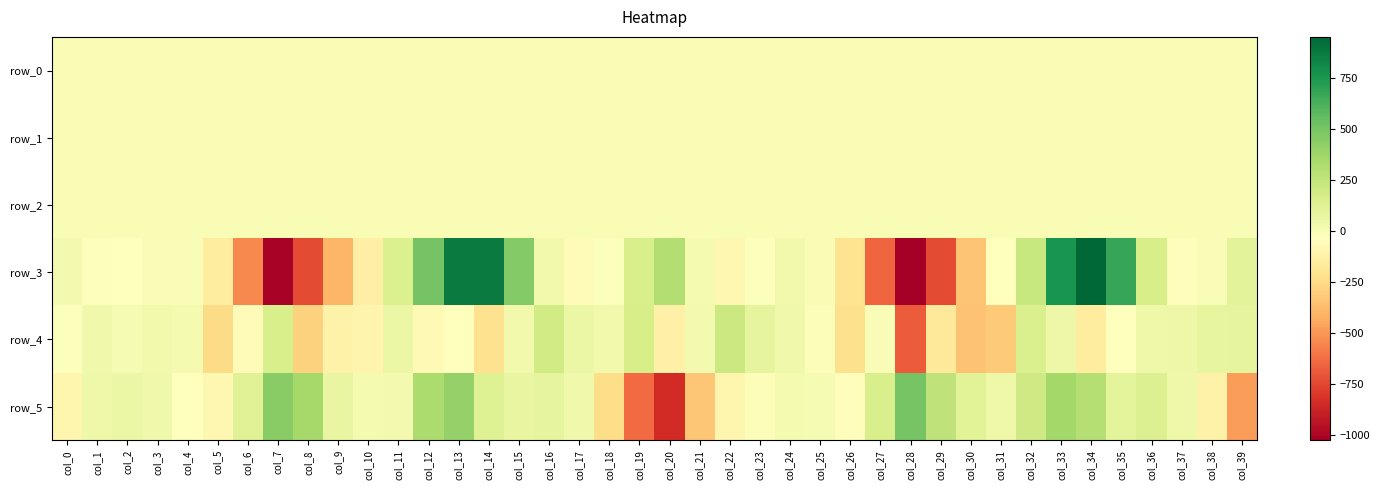

Reading left to right, list all the values displayed in this chart.

row_0: col_0=-0.3	col_1=-0.1	col_2=-0.1	col_3=-0.0	col_4=-0.0	col_5=-0.1	col_6=-0.2	col_7=-0.1	col_8=0.0	col_9=0.1	col_10=0.1	col_11=-0.1	col_12=-0.2	col_13=-0.0	col_14=0.1	col_15=0.0	col_16=-0.0	col_17=0.1	col_18=0.3	col_19=0.2	col_20=-0.1	col_21=-0.4	col_22=-0.2	col_23=-0.2	col_24=-0.1	col_25=-0.1	col_26=-0.2	col_27=-0.3	col_28=-0.1	col_29=0.3	col_30=0.1	col_31=0.1	col_32=-0.0	col_33=-0.0	col_34=0.0	col_35=0.2	col_36=0.1	col_37=0.1	col_38=0.3	col_39=0.4
row_1: col_0=-0.0	col_1=-0.0	col_2=-0.0	col_3=-0.0	col_4=-0.0	col_5=0.0	col_6=-0.0	col_7=-0.4	col_8=-0.7	col_9=-0.7	col_10=-0.7	col_11=-0.7	col_12=-0.7	col_13=-0.7	col_14=-0.4	col_15=-0.1	col_16=0.1	col_17=0.0	col_18=-0.1	col_19=-0.1	col_20=-0.1	col_21=0.0	col_22=0.0	col_23=-0.0	col_24=0.0	col_25=0.0	col_26=0.0	col_27=-0.0	col_28=-0.3	col_29=-0.7	col_30=-0.8	col_31=-0.7	col_32=-0.7	col_33=-0.8	col_34=-0.6	col_35=-0.2	col_36=0.0	col_37=0.0	col_38=-0.1	col_39=-0.1
row_2: col_0=0.9	col_1=1.0	col_2=1.0	col_3=1.0	col_4=0.9	col_5=0.6	col_6=0.5	col_7=0.8	col_8=1.1	col_9=1.1	col_10=1.1	col_11=1.1	col_12=1.3	col_13=1.1	col_14=0.6	col_15=0.6	col_16=0.7	col_17=0.9	col_18=1.1	col_19=1.1	col_20=0.9	col_21=0.8	col_22=0.9	col_23=1.0	col_24=1.0	col_25=0.9	col_26=0.5	col_27=0.6	col_28=0.8	col_29=1.0	col_30=1.2	col_31=1.0	col_32=1.3	col_33=1.3	col_34=0.9	col_35=0.5	col_36=0.6	col_37=0.9	col_38=1.1	col_39=1.1
row_3: col_0=23.3	col_1=-20.9	col_2=-28.7	col_3=-4.8	col_4=-6.7	col_5=-157.2	col_6=-539.9	col_7=-1002.8	col_8=-732.2	col_9=-393.6	col_10=-128.7	col_11=148.6	col_12=509.8	col_13=875.8	col_14=871.0	col_15=462.8	col_16=29.9	col_17=-63.4	col_18=-21.2	col_19=159.9	col_20=306.1	col_21=18.3	col_22=-87.9	col_23=-23.9	col_24=26.6	col_25=2.7	col_26=-209.5	col_27=-652.8	col_28=-1024.7	col_29=-736.7	col_30=-338.6	col_31=-34.7	col_32=230.0	col_33=762.9	col_34=953.9	col_35=677.4	col_36=167.4	col_37=-48.3	col_38=-10.4	col_39=108.2
row_4: col_0=-25.5	col_1=37.8	col_2=9.9	col_3=31.7	col_4=15.3	col_5=-244.4	col_6=-65.9	col_7=160.3	col_8=-287.4	col_9=-115.2	col_10=-104.7	col_11=61.5	col_12=-69.3	col_13=-28.9	col_14=-217.4	col_15=29.0	col_16=188.9	col_17=59.8	col_18=29.2	col_19=172.4	col_20=-124.0	col_21=20.8	col_22=218.9	col_23=89.2	col_24=36.3	col_25=-14.0	col_26=-222.6	col_27=-7.8	col_28=-681.0	col_29=-173.8	col_30=-344.7	col_31=-317.7	col_32=153.0	col_33=51.1	col_34=-152.3	col_35=-37.1	col_36=43.9	col_37=54.3	col_38=80.6	col_39=90.2
row_5: col_0=-93.0	col_1=45.5	col_2=65.0	col_3=34.8	col_4=-28.4	col_5=-86.5	col_6=125.3	col_7=446.6	col_8=354.1	col_9=77.3	col_10=14.2	col_11=21.9	col_12=333.0	col_13=408.6	col_14=131.8	col_15=77.6	col_16=90.5	col_17=37.0	col_18=-239.6	col_19=-631.9	col_20=-843.2	col_21=-331.7	col_22=-96.3	col_23=-18.5	col_24=12.1	col_25=8.9	col_26=-44.1	col_27=163.4	col_28=501.3	col_29=264.0	col_30=112.6	col_31=48.1	col_32=198.2	col_33=365.4	col_34=300.1	col_35=100.1	col_36=136.4	col_37=45.7	col_38=-116.5	col_39=-478.8